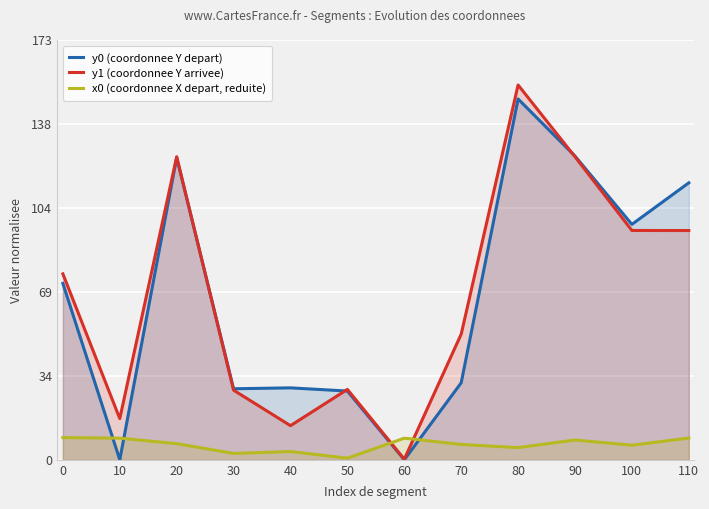

How many data points does each series have?

12